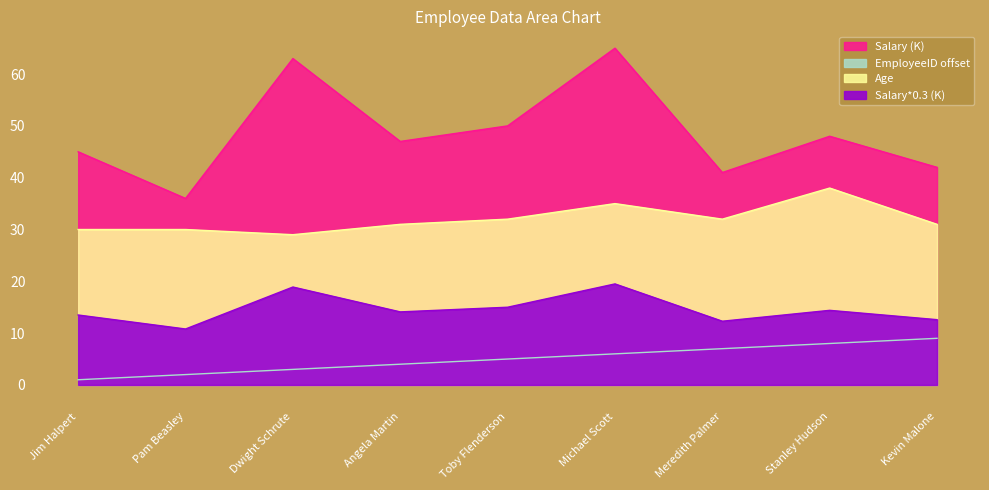

How many values in the Salary series are below 47?

4